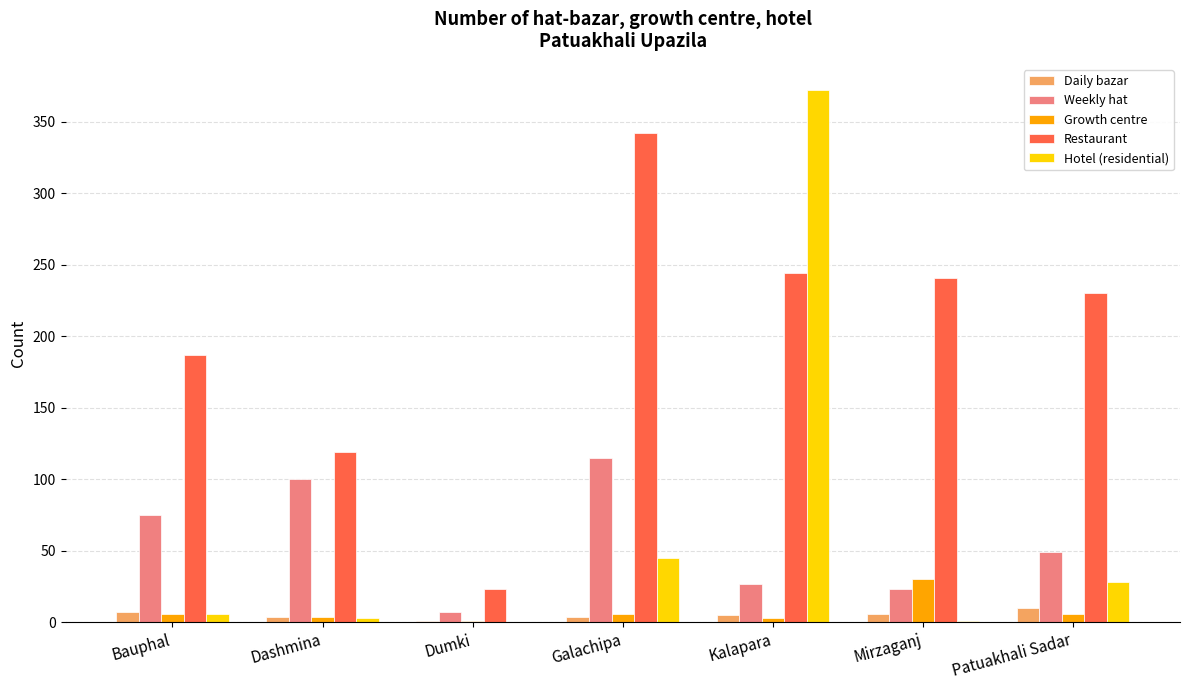

What is the highest value of the Weekly hat series?

115